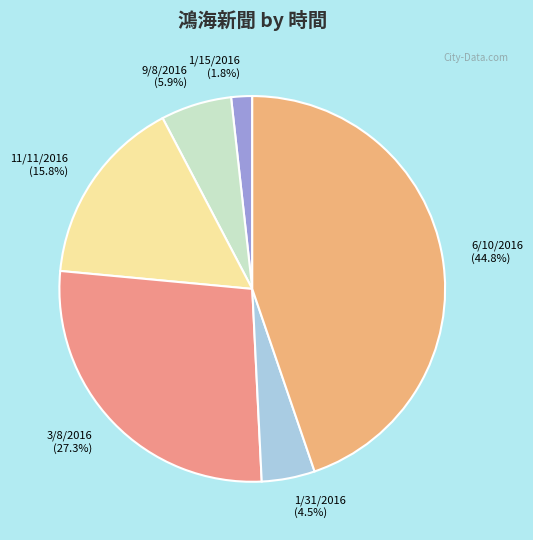

Is the sum of 1/15/2016 and 6/10/2016 greater than half?

No